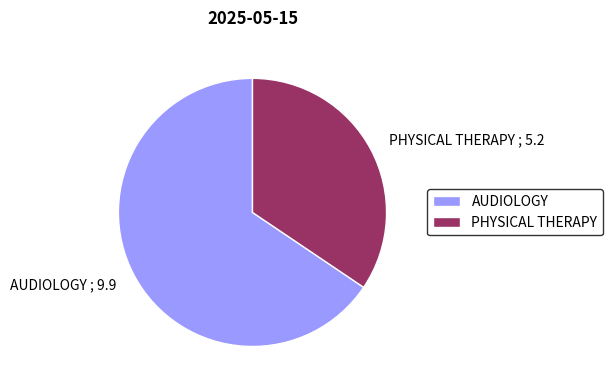

Is it true that PHYSICAL THERAPY is 34% of the pie?

True